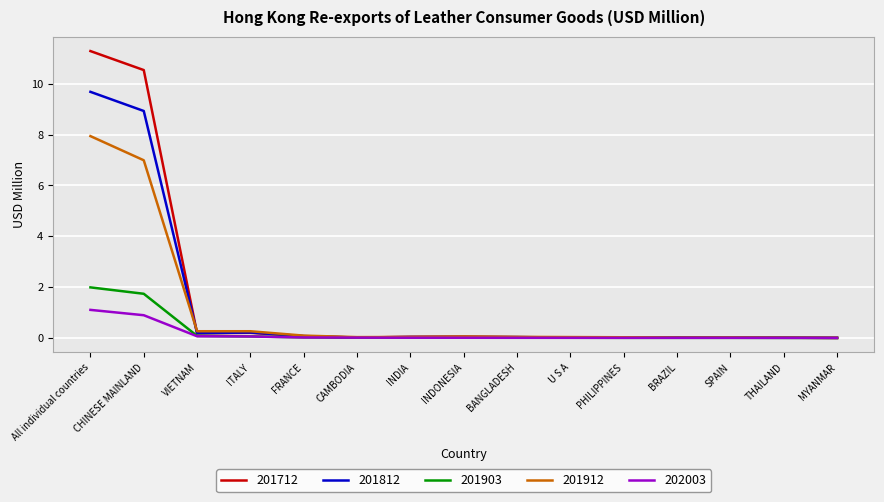

Rank the series by their maximum value, from highest to lowest.

201712, 201812, 201912, 201903, 202003